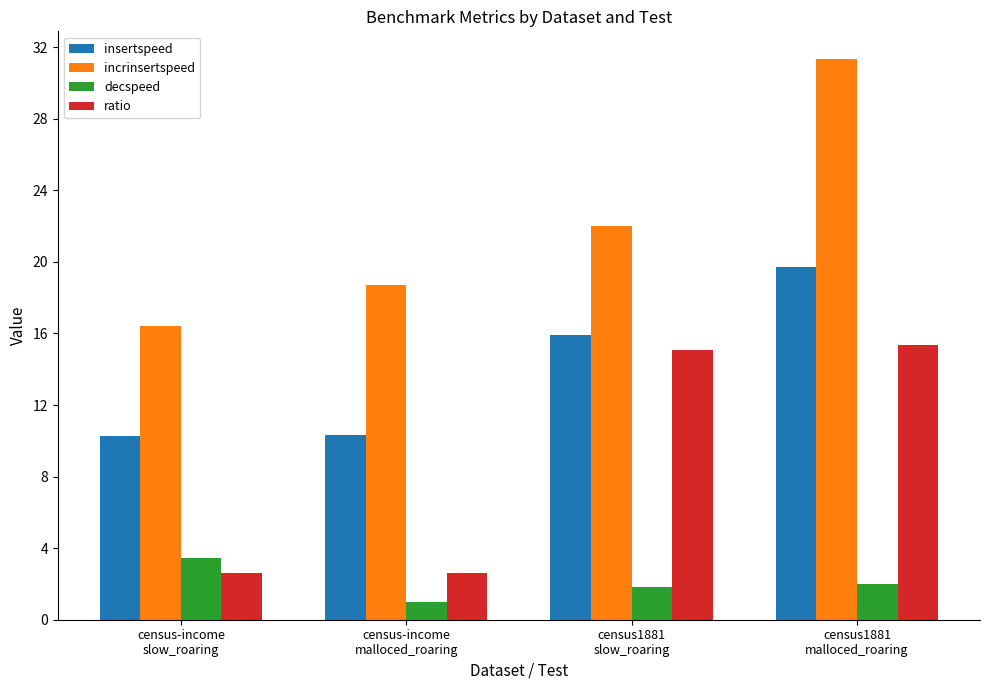

What is the average value of the ratio series?

8.9